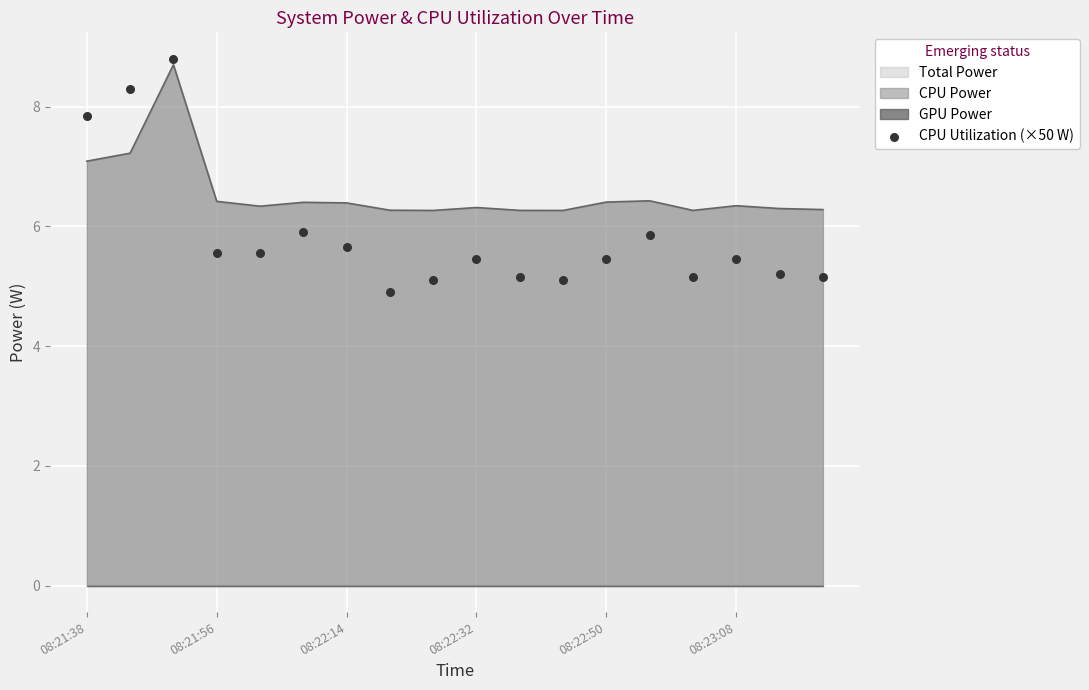

Which has a higher value, 13 or 16?

13